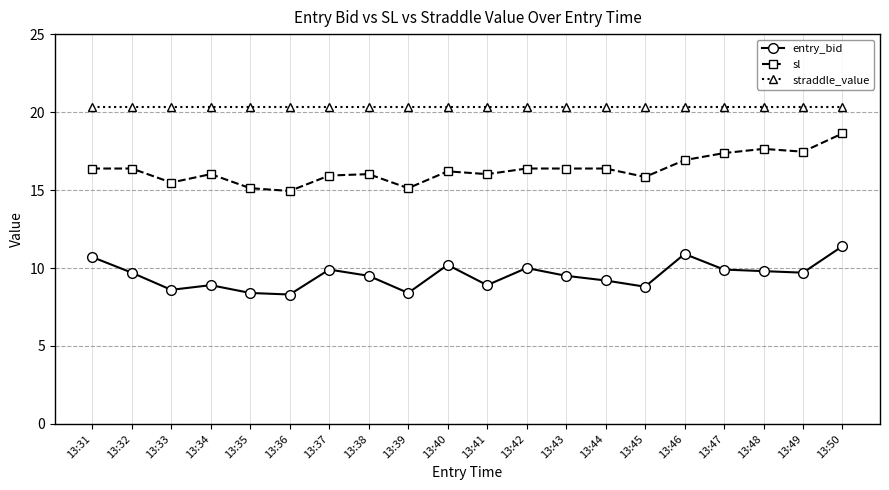

The sl series shows 16.0 at 13:38. True or false?

True